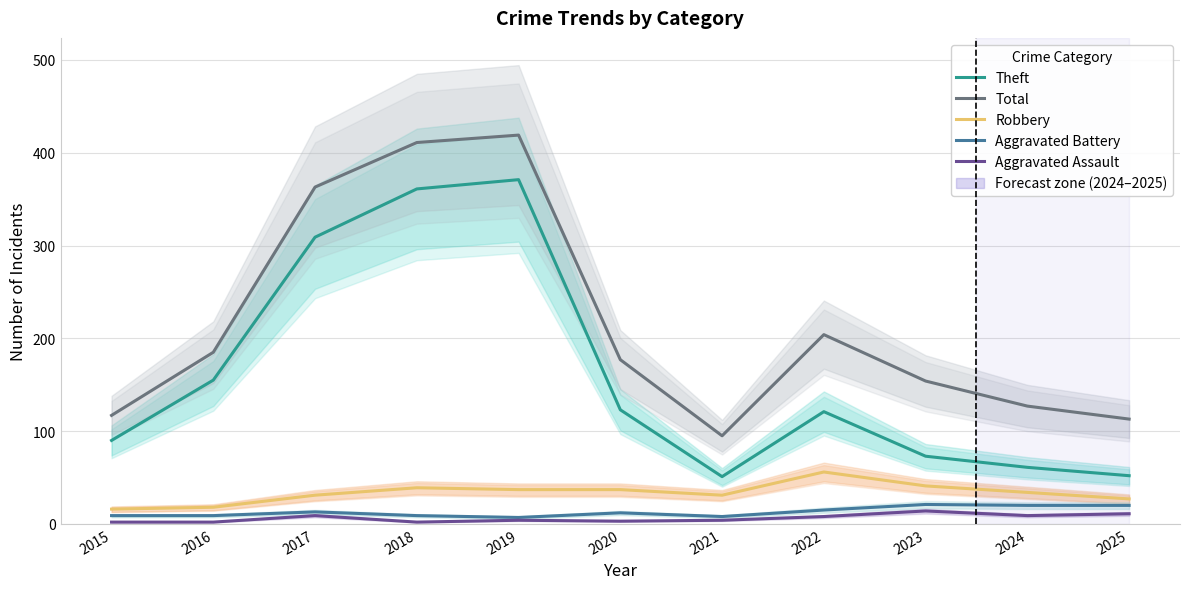

How many interior local valleys does the Aggravated Assault series have?

3